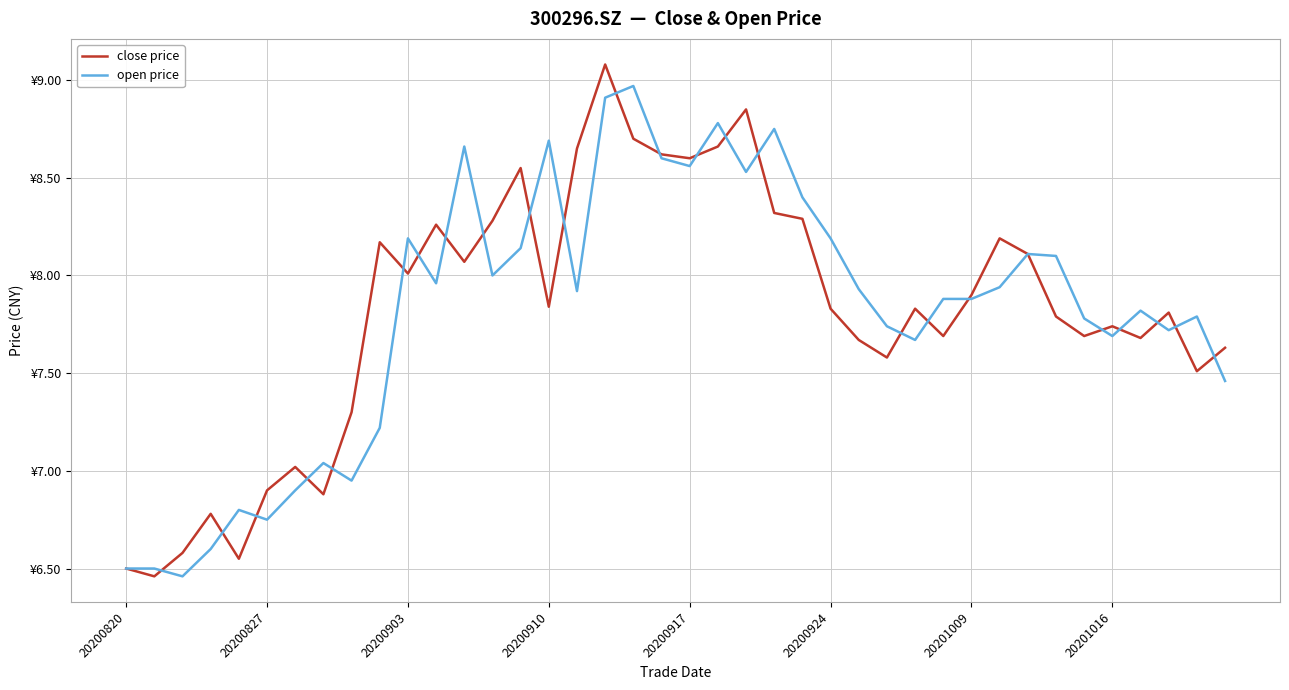

At how many categories does at least one series exceed 8?

20